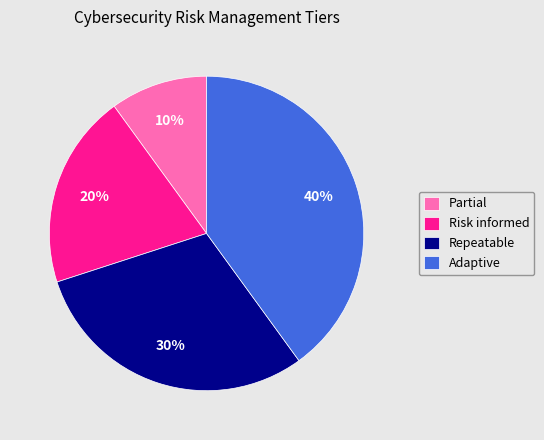

What percentage is the Adaptive slice, to the nearest percent?

40%